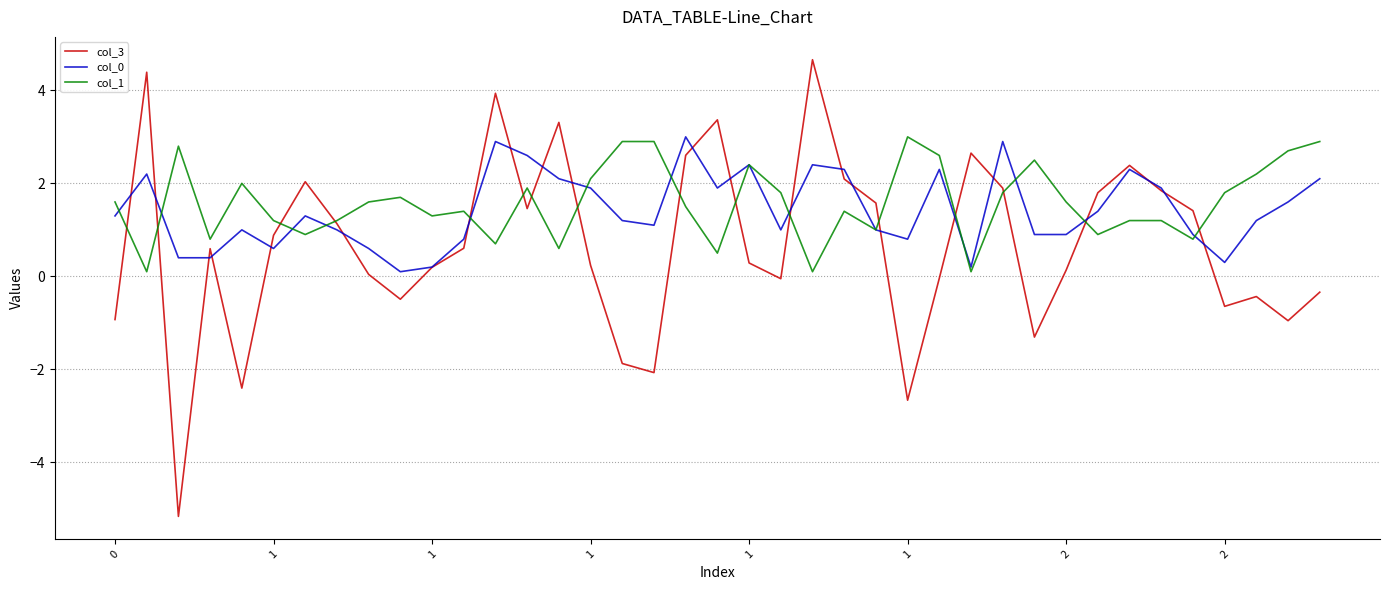

How many times do col_0 and col_3 cross each other?

22